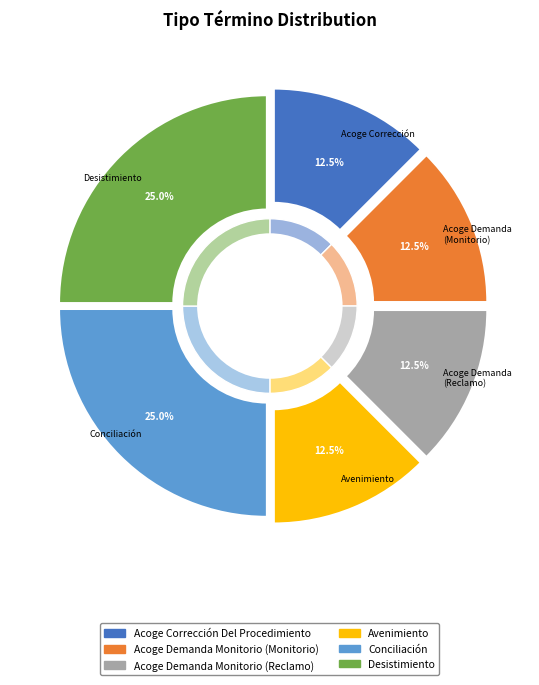

What is the change in value from Acoge Corrección Del Procedimiento to Conciliación?

+1